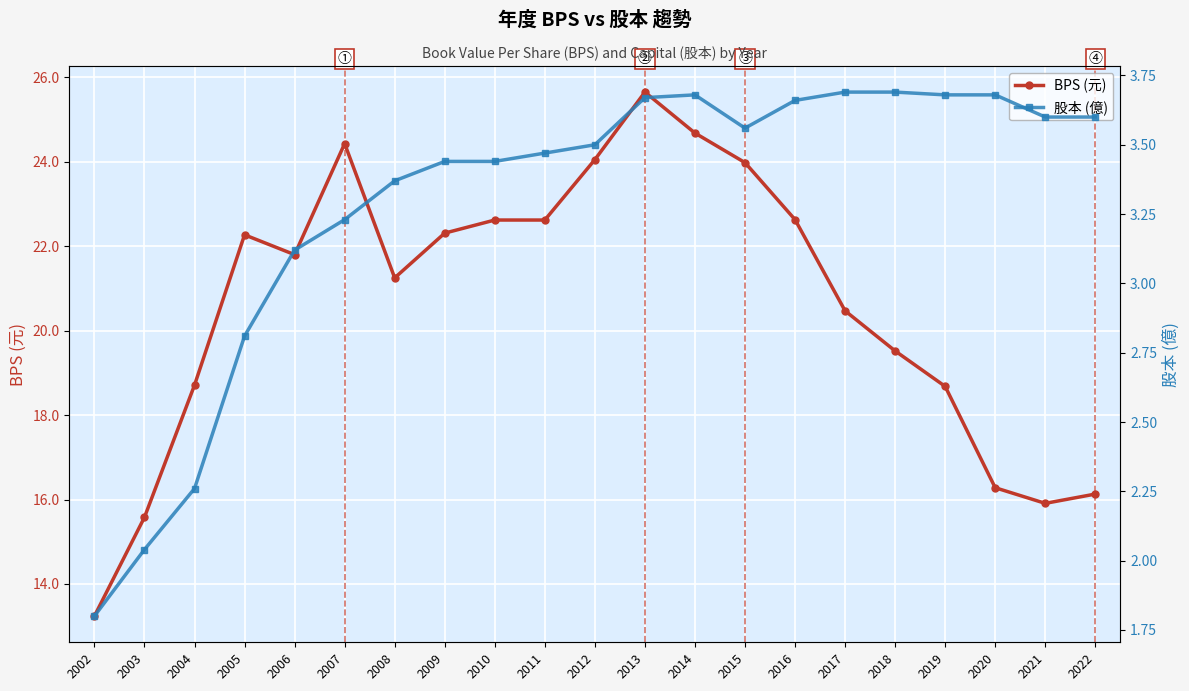

What is the difference between the maximum and second lowest values in the BPS (元) series?

10.1